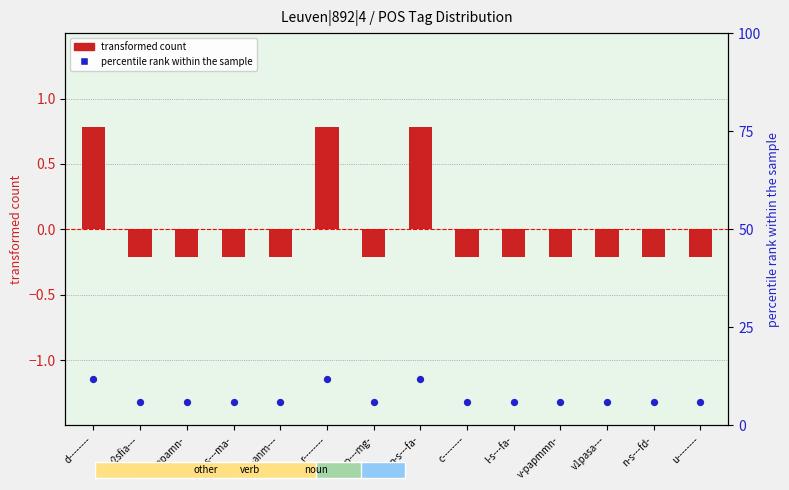

Is the value of percentile rank within the sample at c-------- greater than the value of transformed count at d--------?

Yes